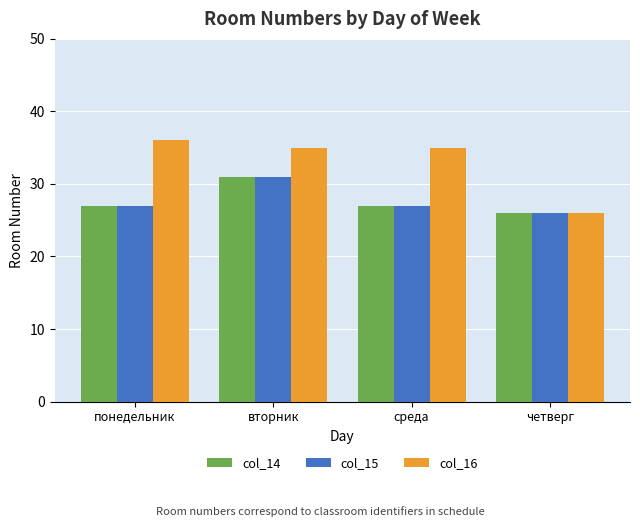

Is the value of col_14 at среда greater than the value of col_16 at понедельник?

No